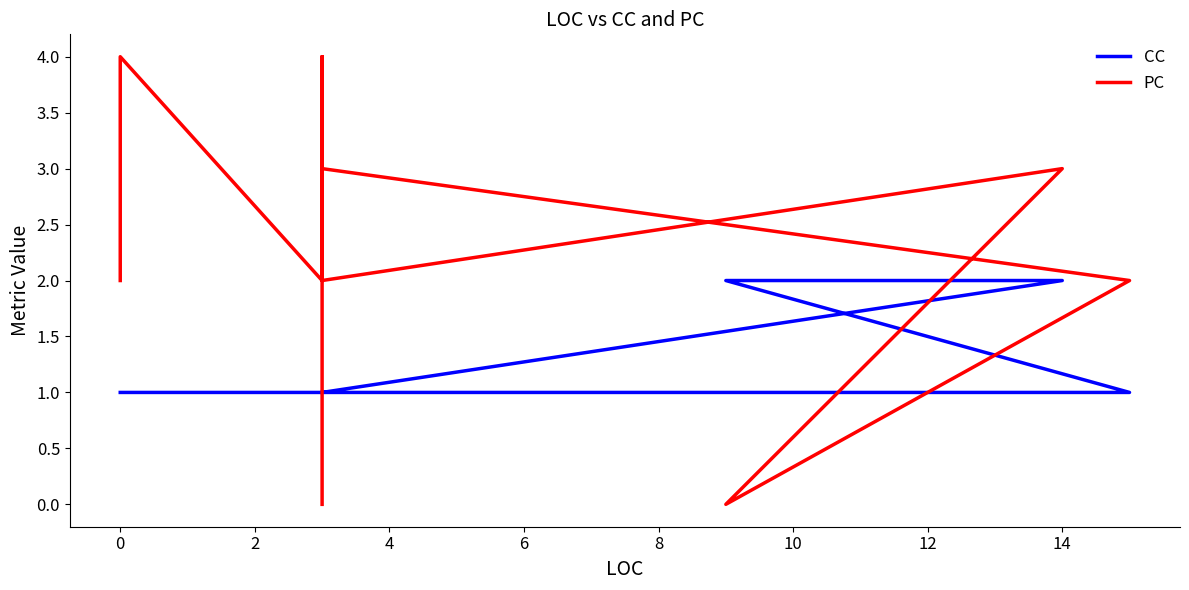

What are all the series names shown in the legend?

CC, PC